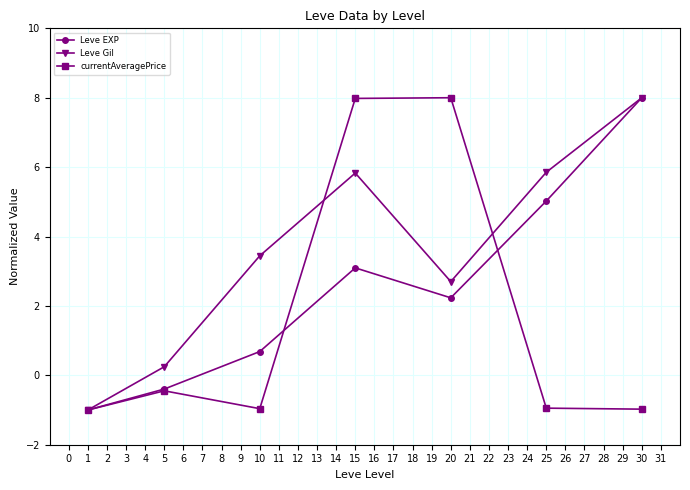

Which series has the largest total across all categories?

Leve Gil